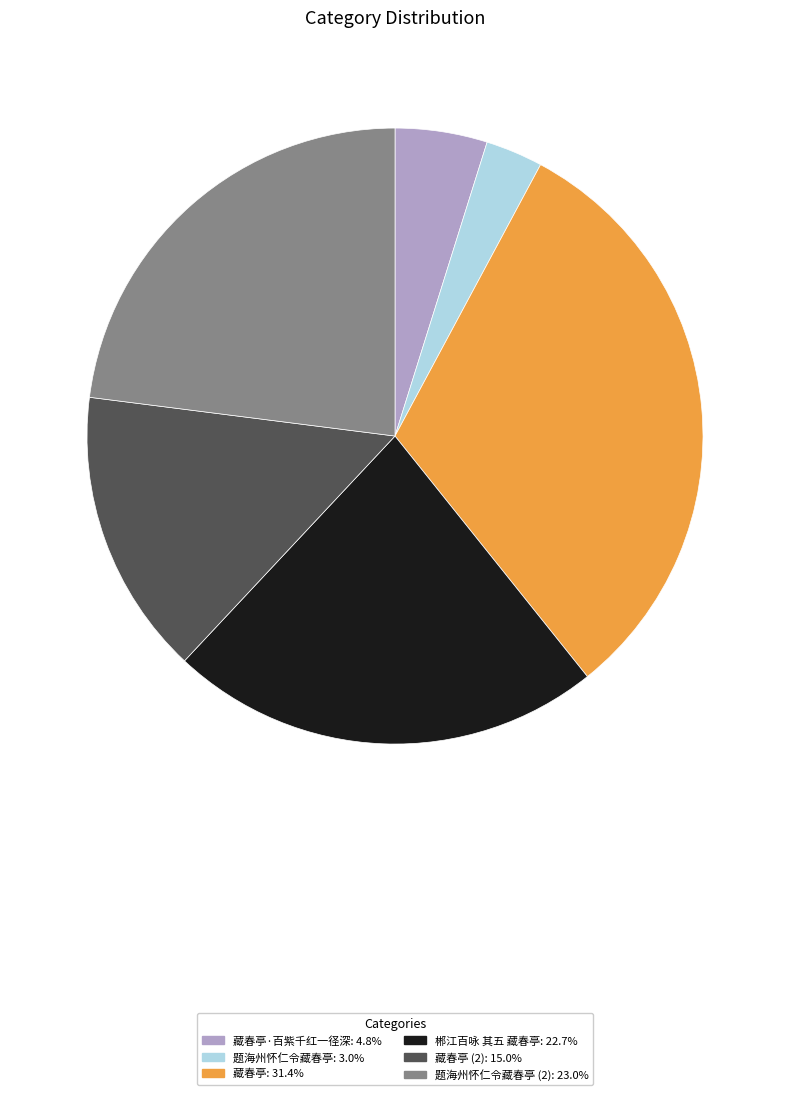

Does any single category account for the majority?

No